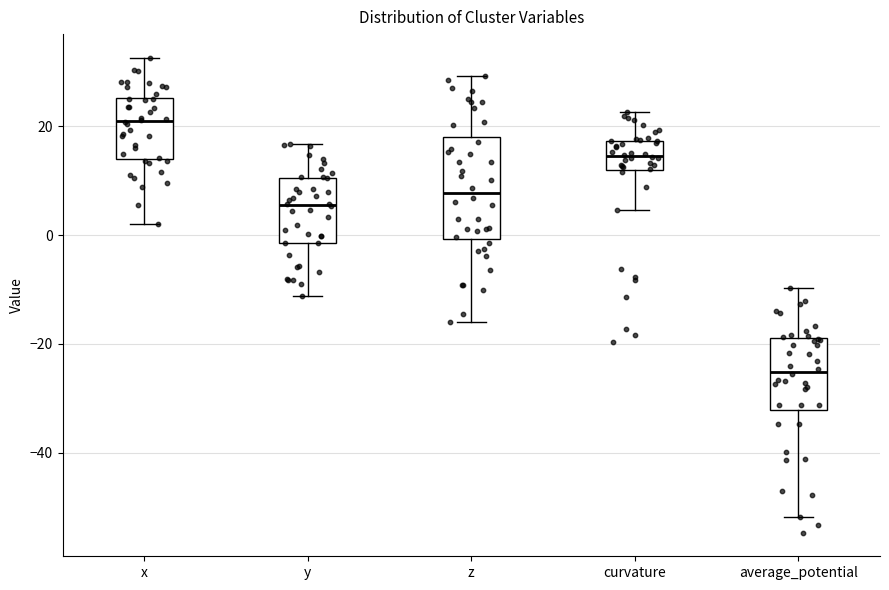

Reading left to right, read every box against the y-axis: the position of its median line, the range the box covers, and the ends of its whiskers. The values are not printed on the chart, so give them approximately, as read against the axis.

x: median 20, box 14 to 26, whiskers 2 to 32
y: median 6, box -2 to 10, whiskers -12 to 16
z: median 8, box 0 to 18, whiskers -16 to 30
curvature: median 14, box 12 to 18, whiskers 4 to 22
average_potential: median -26, box -32 to -18, whiskers -52 to -10